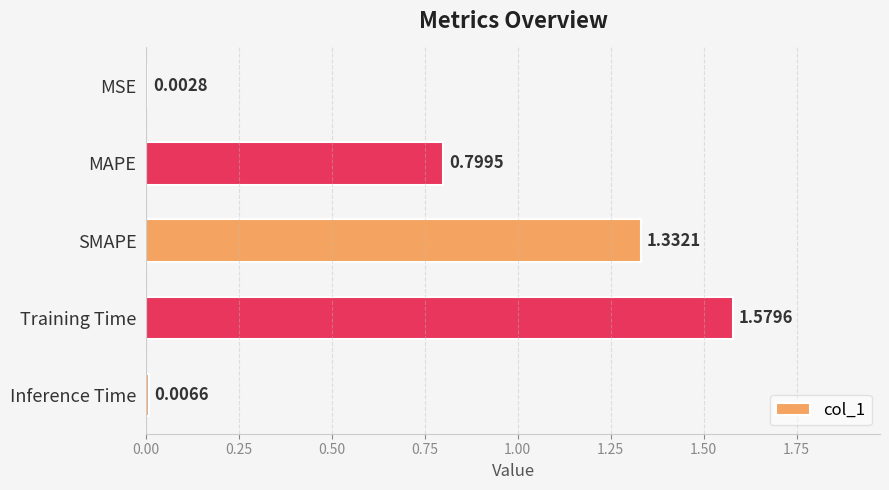

Which label corresponds to the largest value in the chart?

Training Time